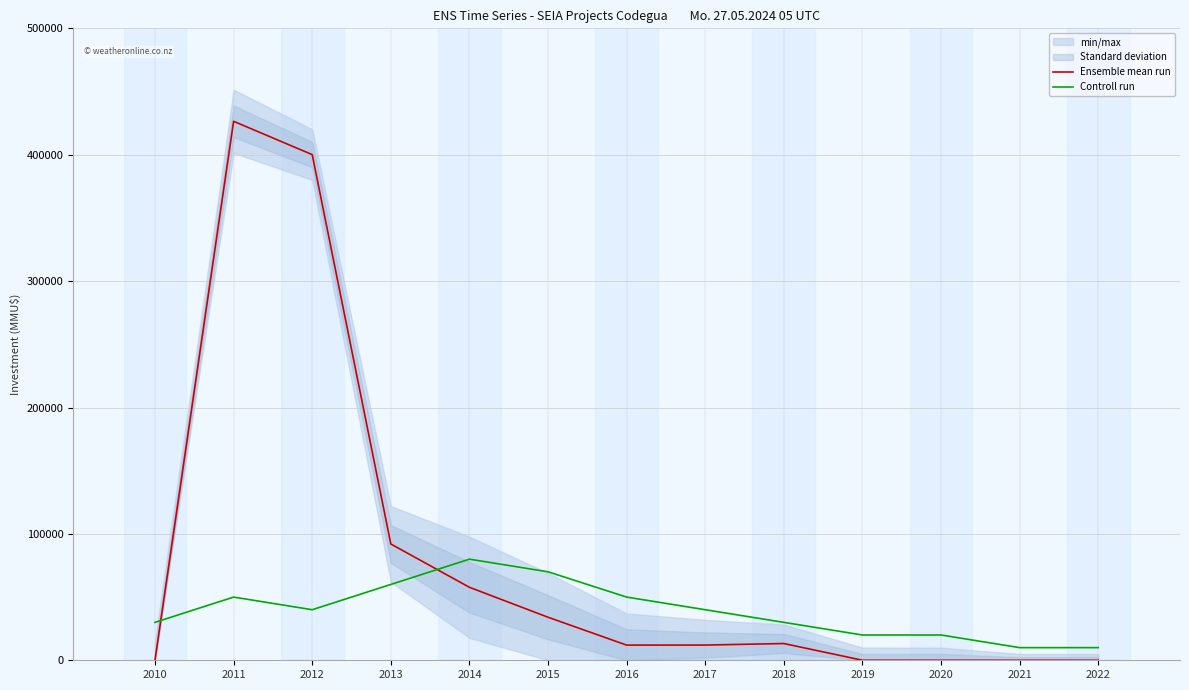

What are all the series names shown in the legend?

Ensemble mean run, Controll run